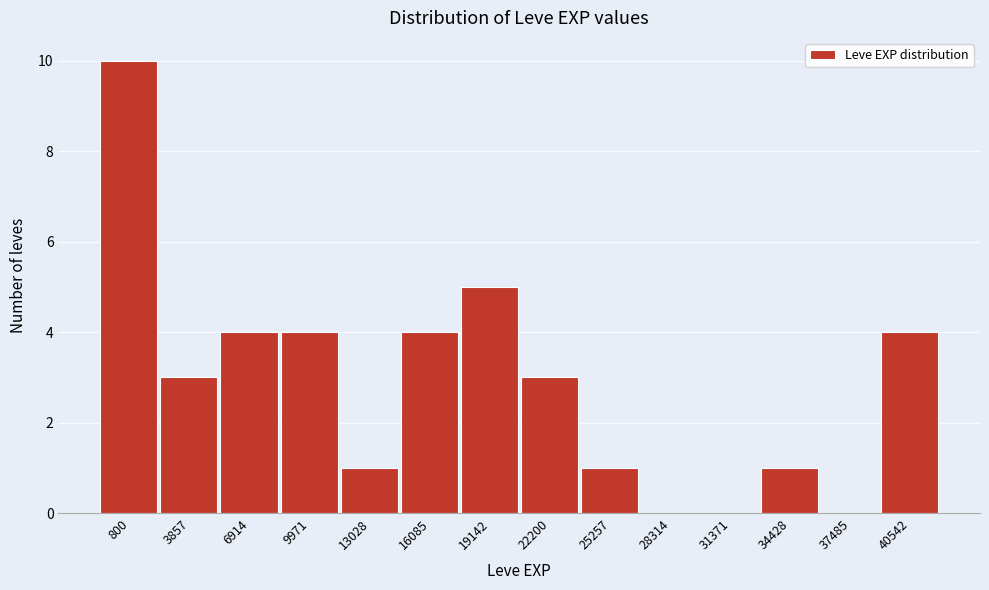

Reading left to right, transcribe all the data shown in this chart.

800=10	3857=3	6914=4	9971=4	13028=1	16085=4	19142=5	22200=3	25257=1	28314=0	31371=0	34428=1	37485=0	40542=4